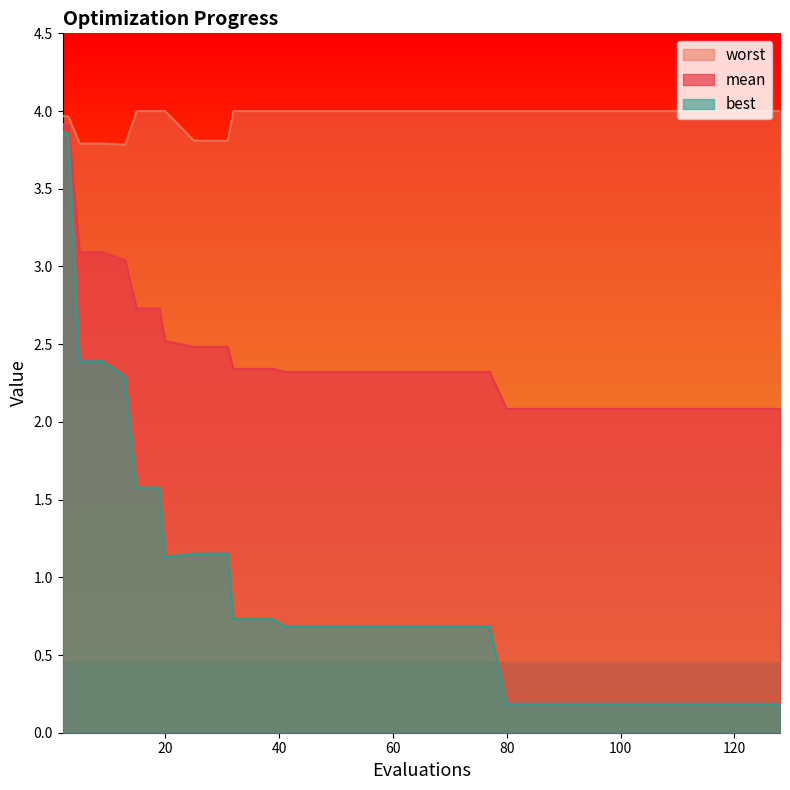

At which category is the sum across all series the highest?

2